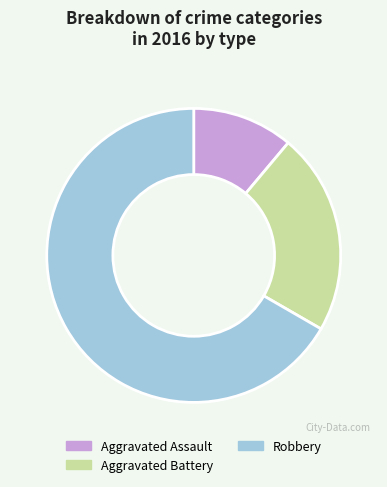

Between Robbery and Aggravated Battery, which is larger?

Robbery